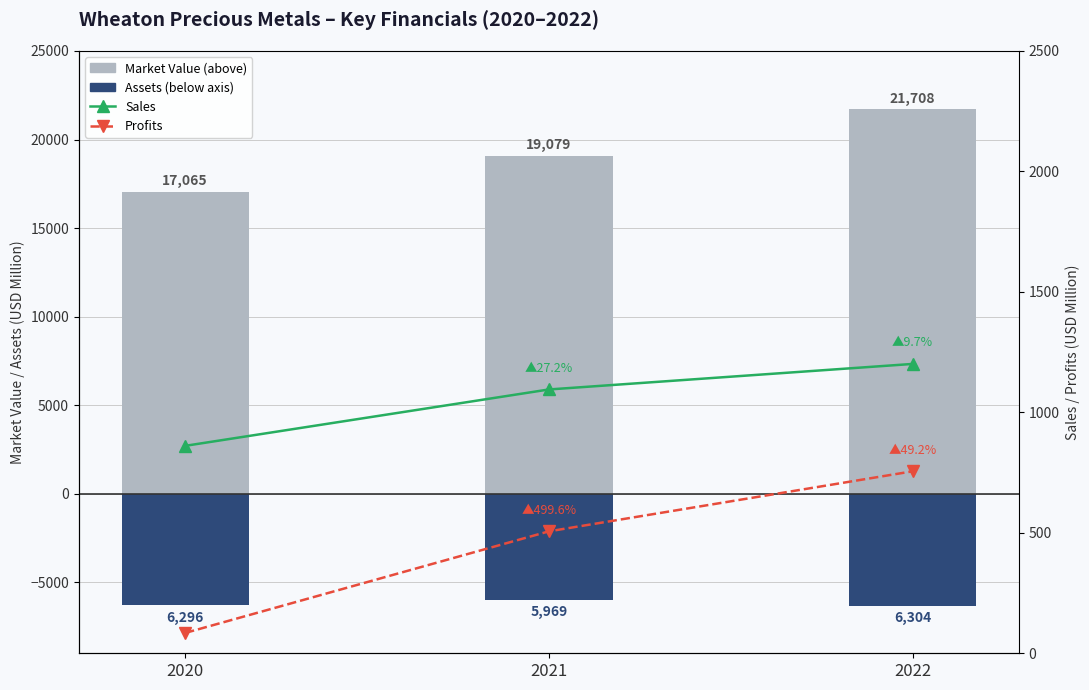

Between 2021 and 2022, which series saw the biggest shift?

Market_Value